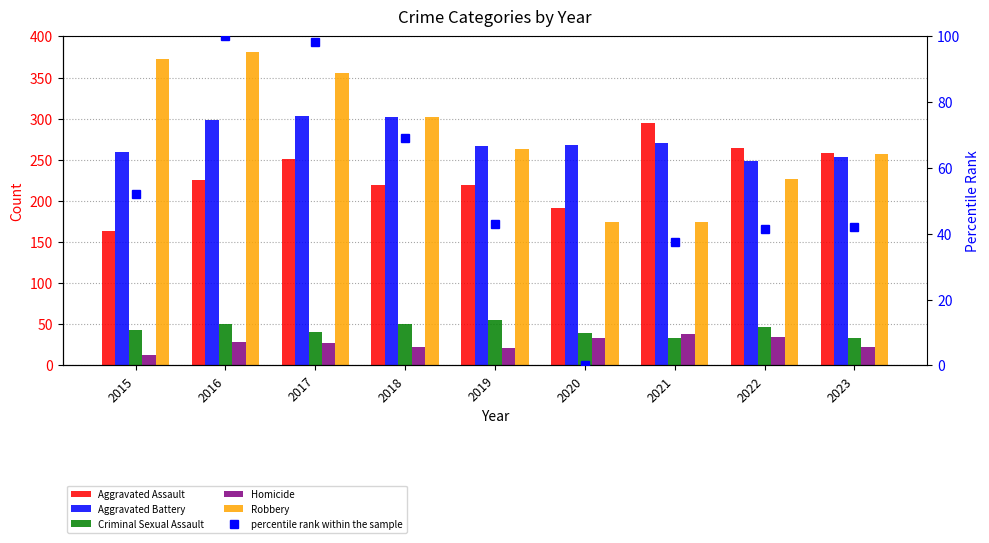

Which series changed the most between 2020 and 2022?

Aggravated Assault